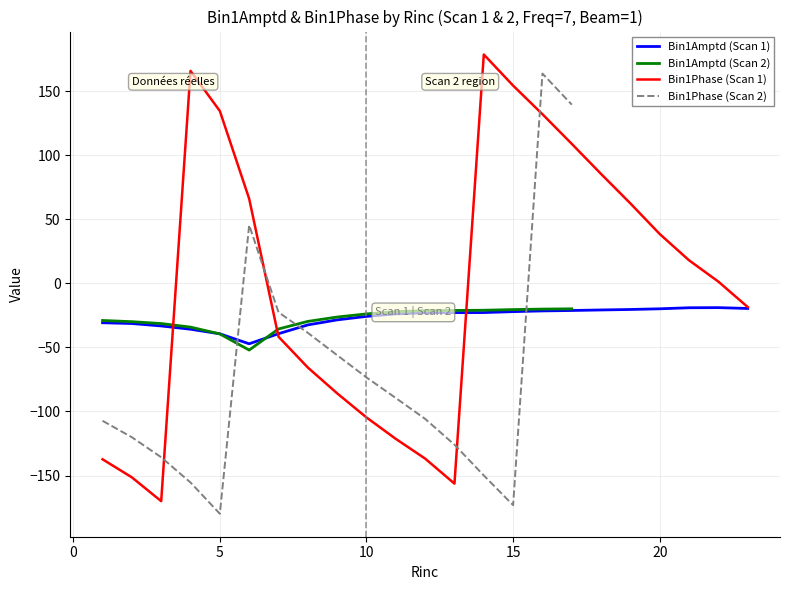

What is the lowest value of the Bin1Amptd (Scan 1) series?

-47.2